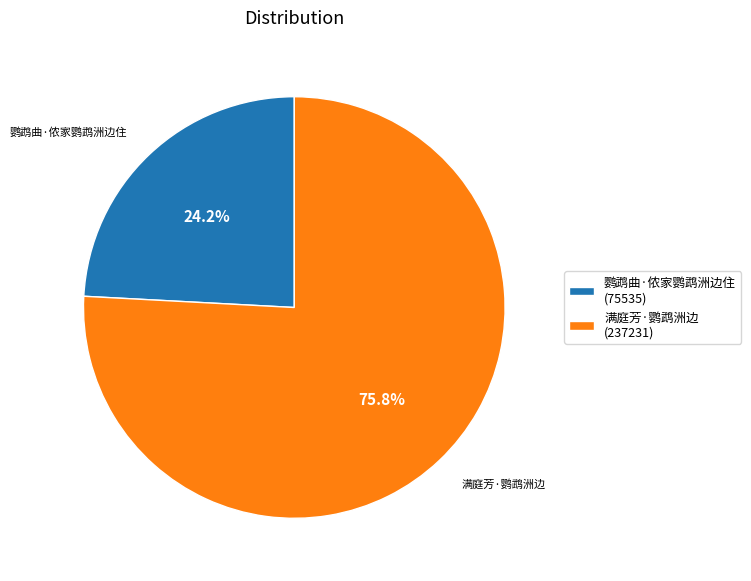

Rank the categories by value from lowest to highest.

鹦鹉曲·侬家鹦鹉洲边住, 满庭芳·鹦鹉洲边